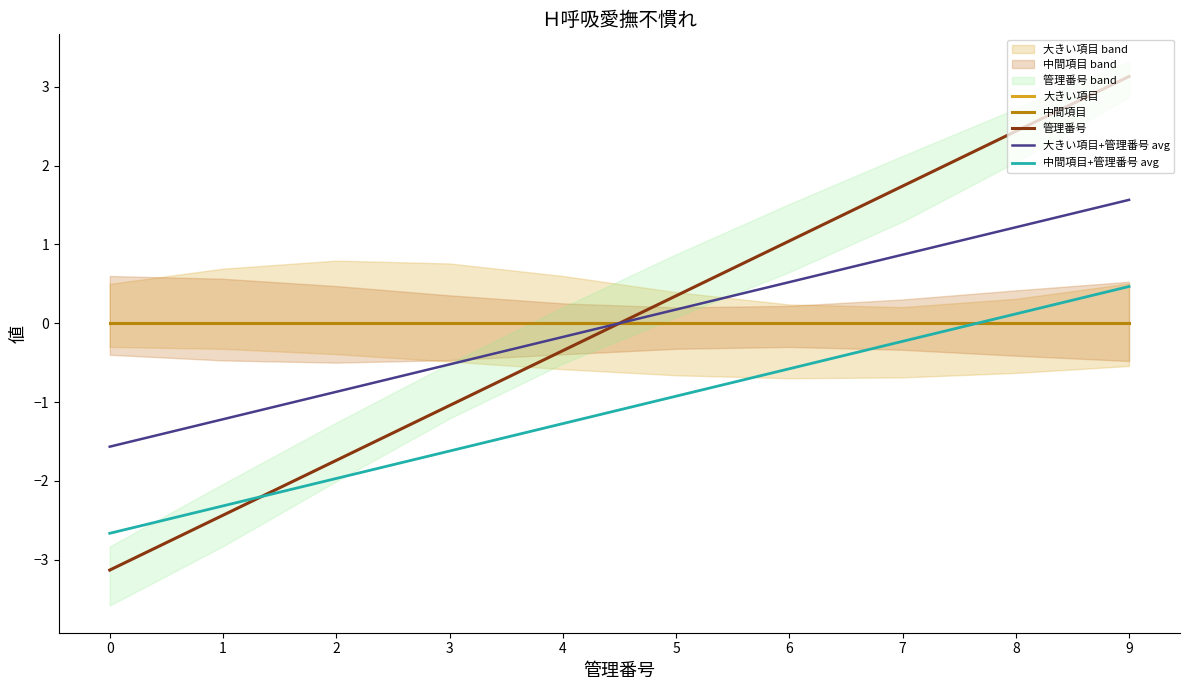

At which category is the sum across all series the highest?

9